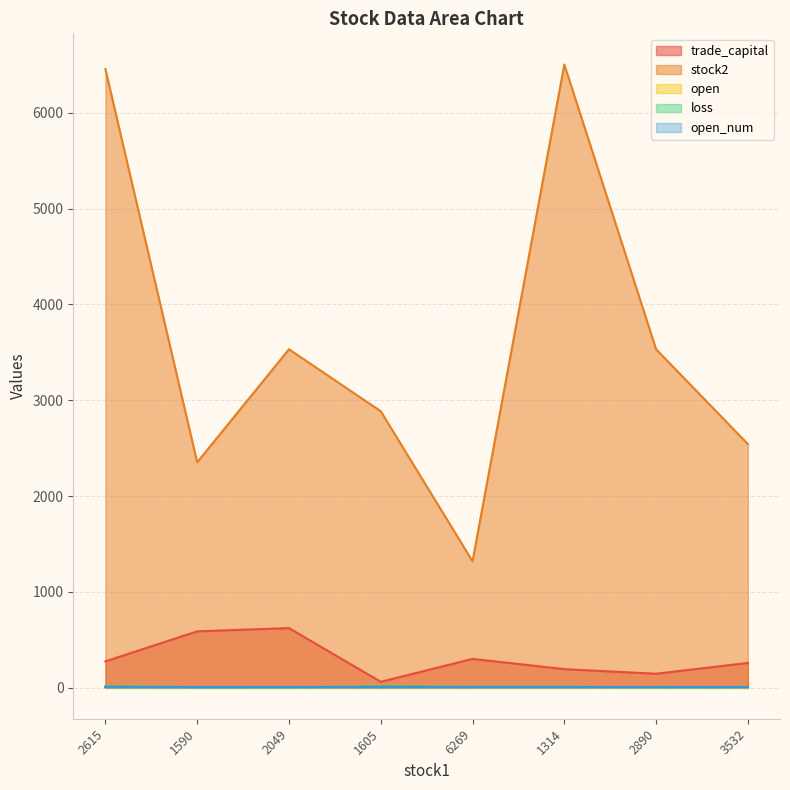

What is the sum of all stock2 values?

29123.0